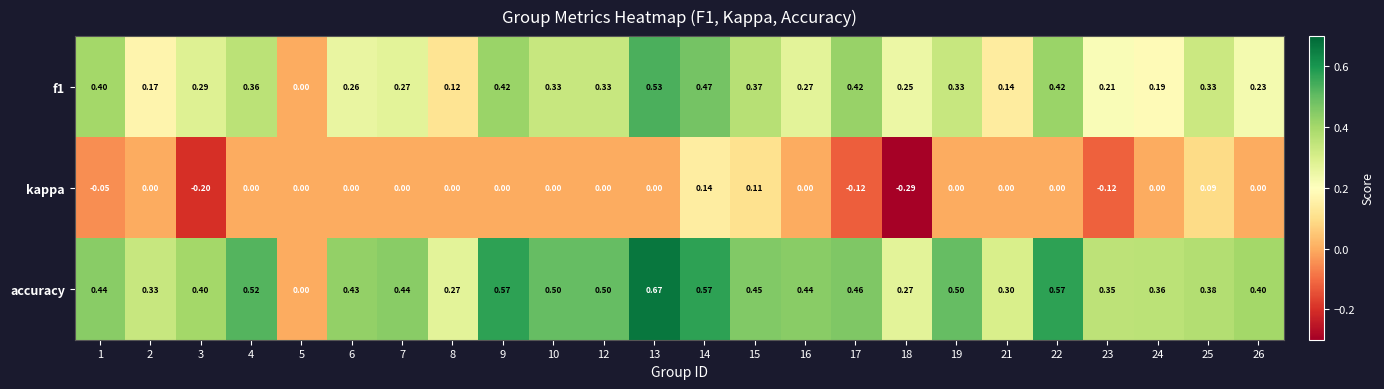

How many data points does each series have?

24